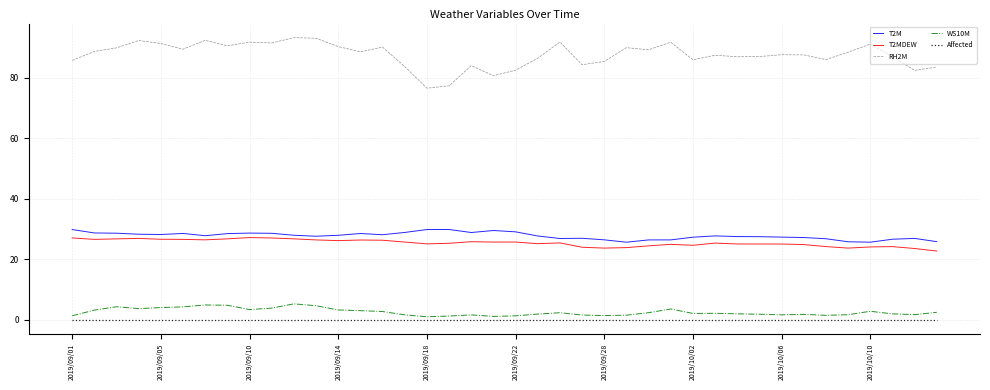

Which series has the largest total across all categories?

RH2M